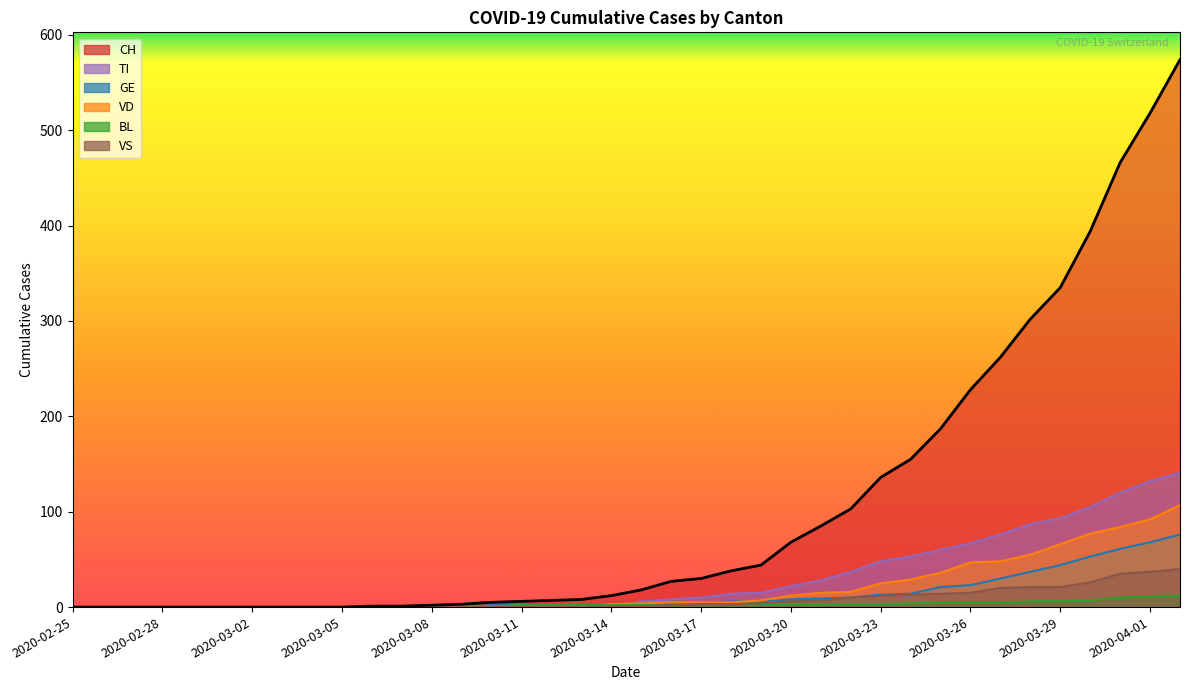

Is it true that VS equals 0 at 2020-03-10?

True